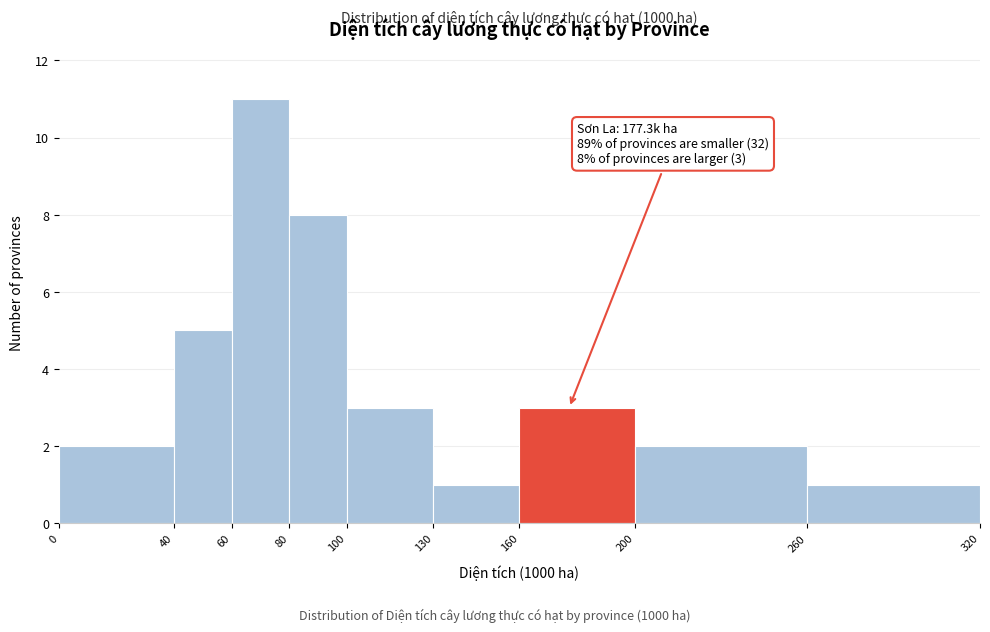

Over which range of the x-axis is the bar tallest?

60 to 80